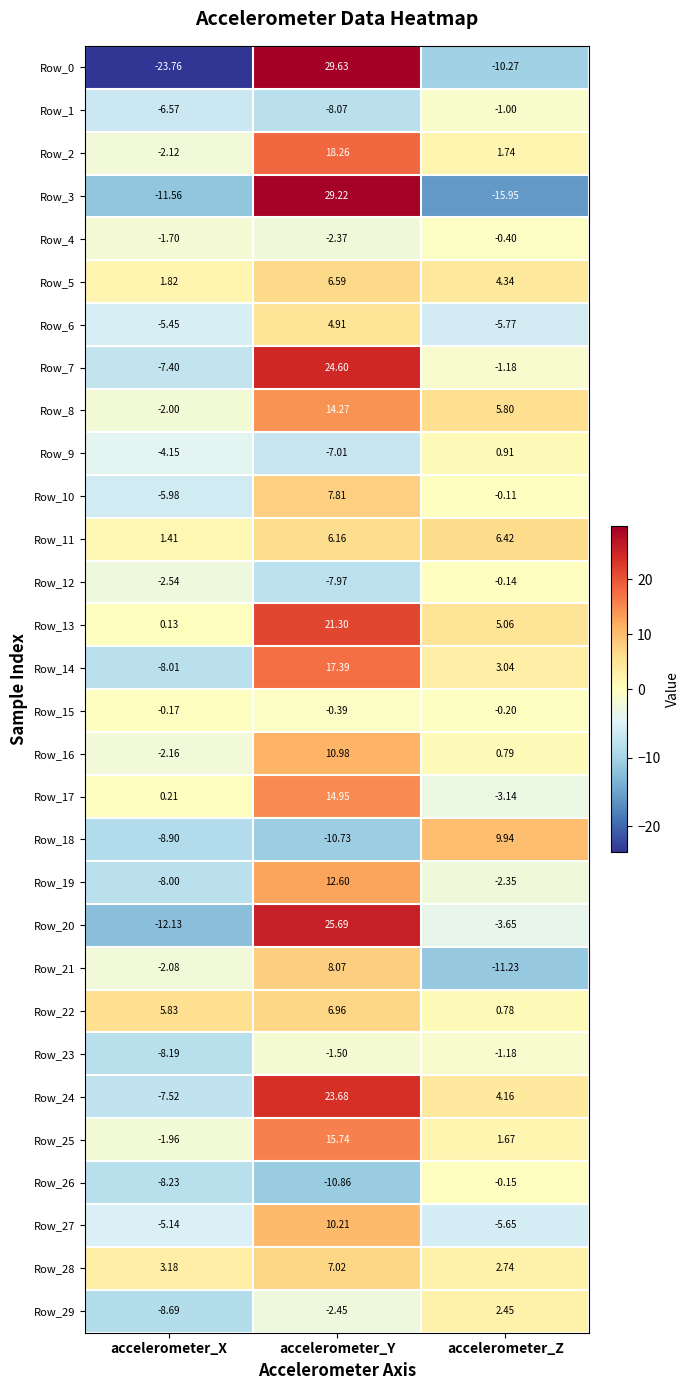

Which category has the highest value across all series?

accelerometer_Y